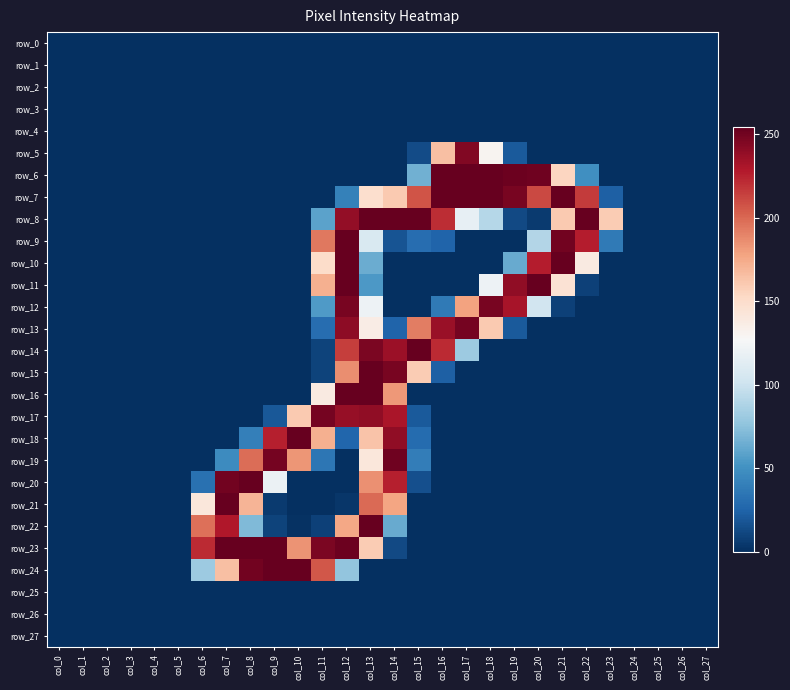

True or false: row_19 has a value of 326 at col_8.

False